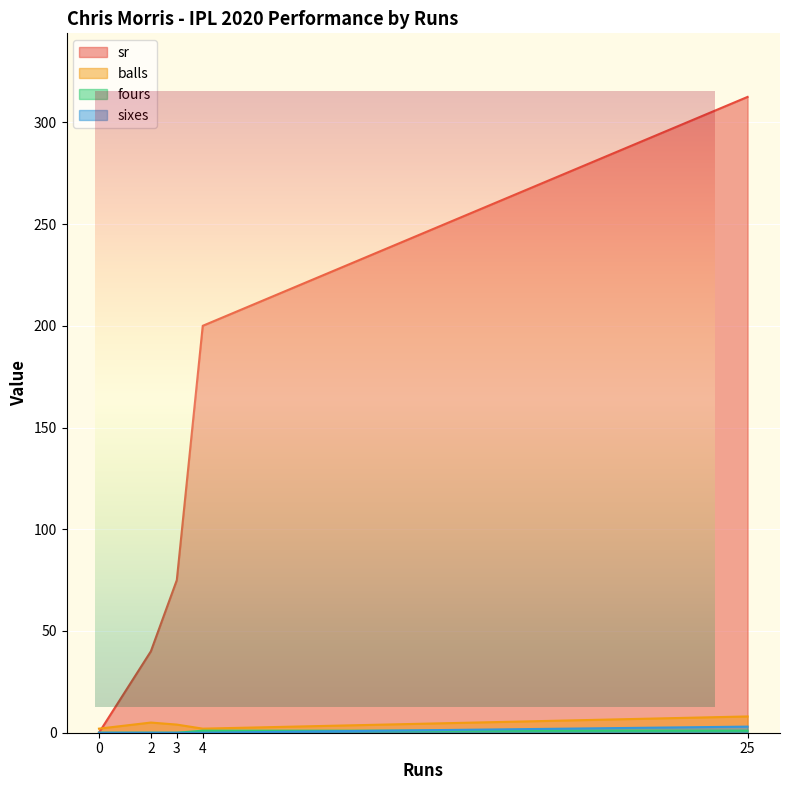

Does the chart display data point markers on the line(s)?

No